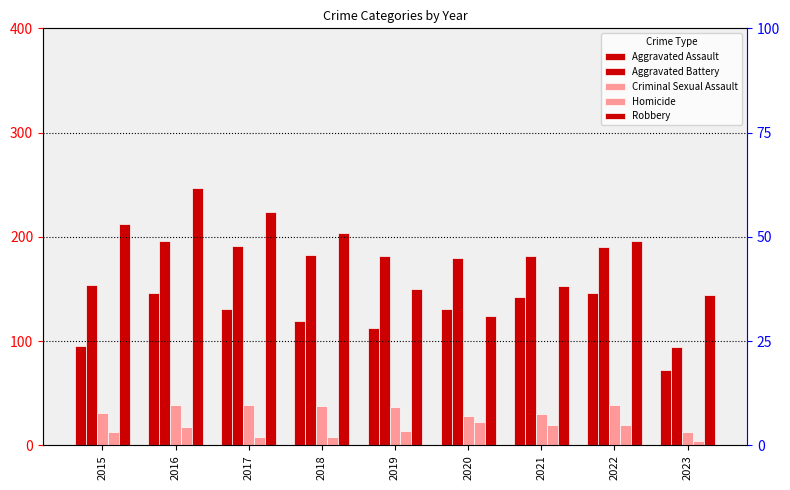

What is the value of the Criminal Sexual Assault bar at the 8th from the left?

39